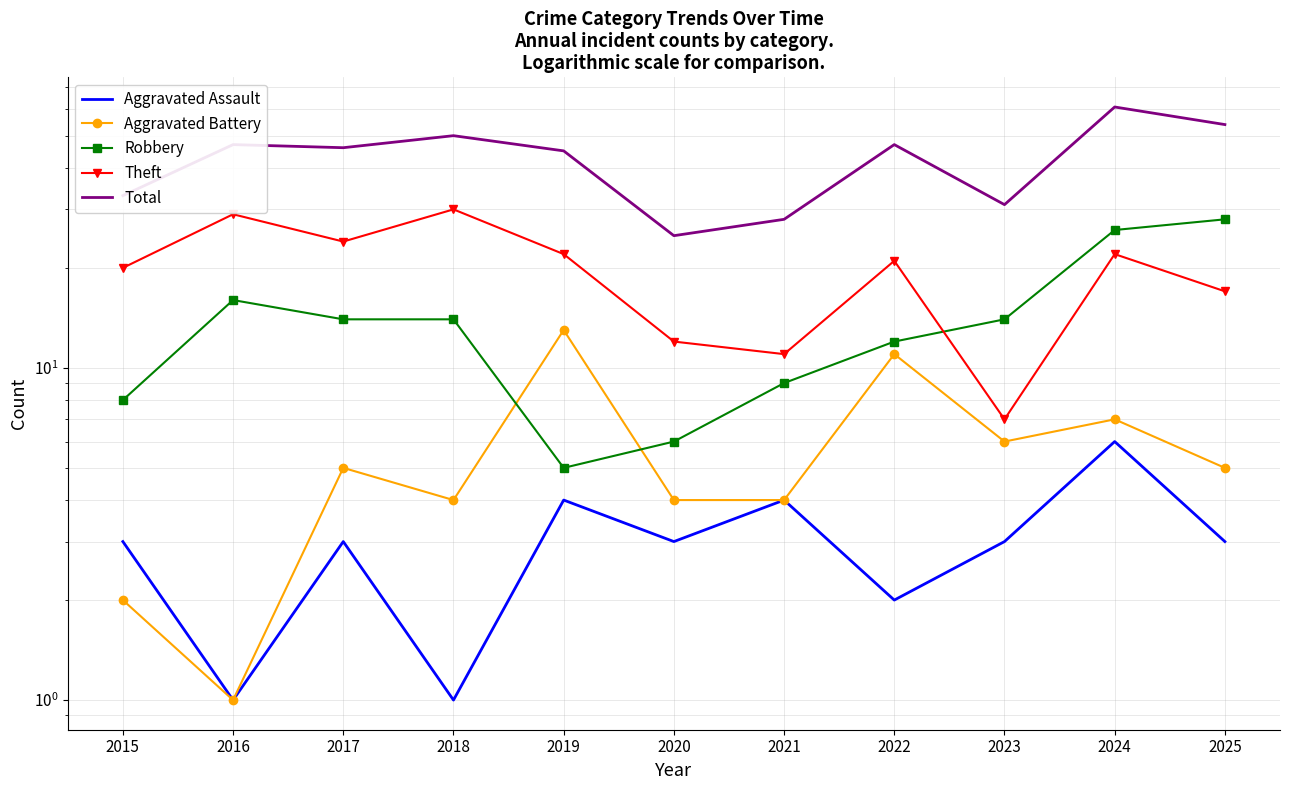

What is the difference between the maximum and minimum values in the Aggravated Battery series?

12